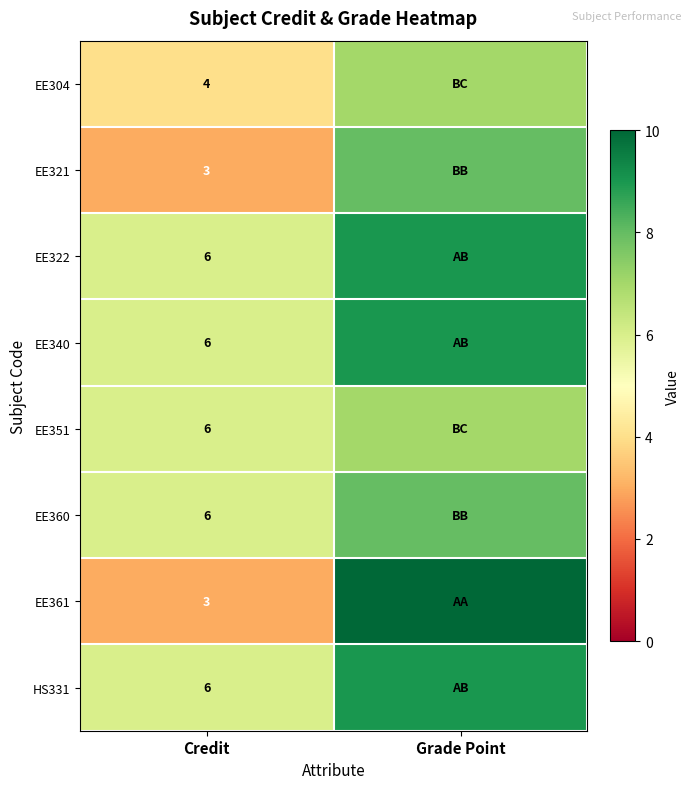

True or false: EE322 has a value of 6 at Credit.

True